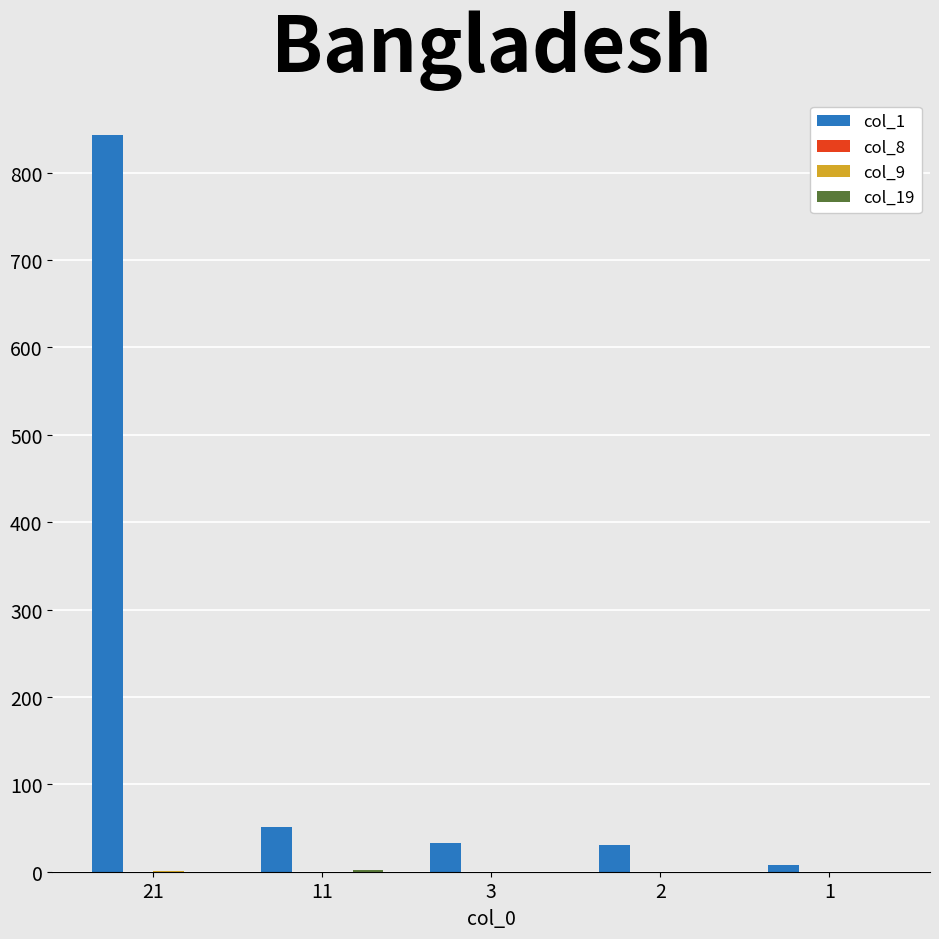

Which series has the largest total across all categories?

col_1